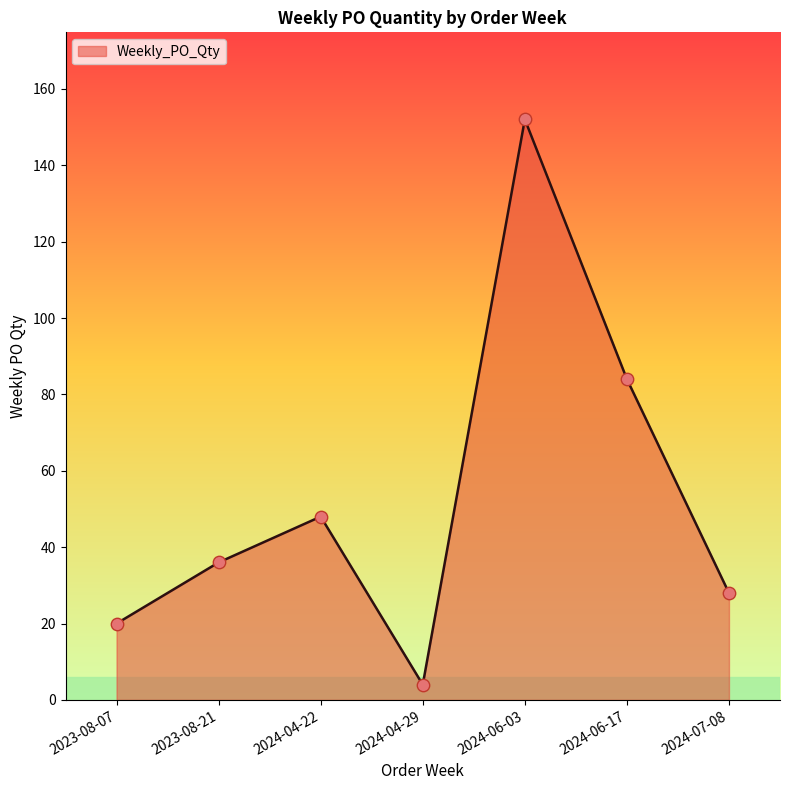

What is the change in value from 2023-08-07 to 2024-07-08?

+8